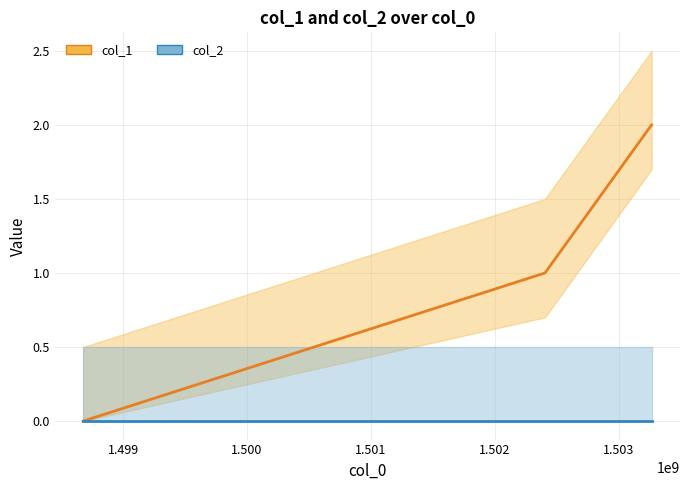

Rank the series by their maximum value, from highest to lowest.

col_1, col_2